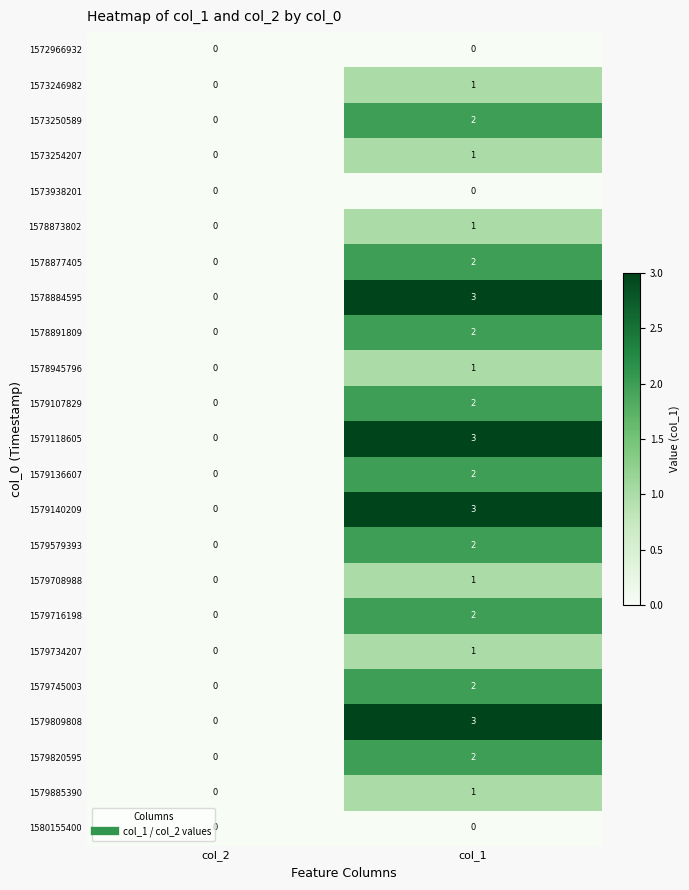

At how many categories does at least one series exceed 1?

1